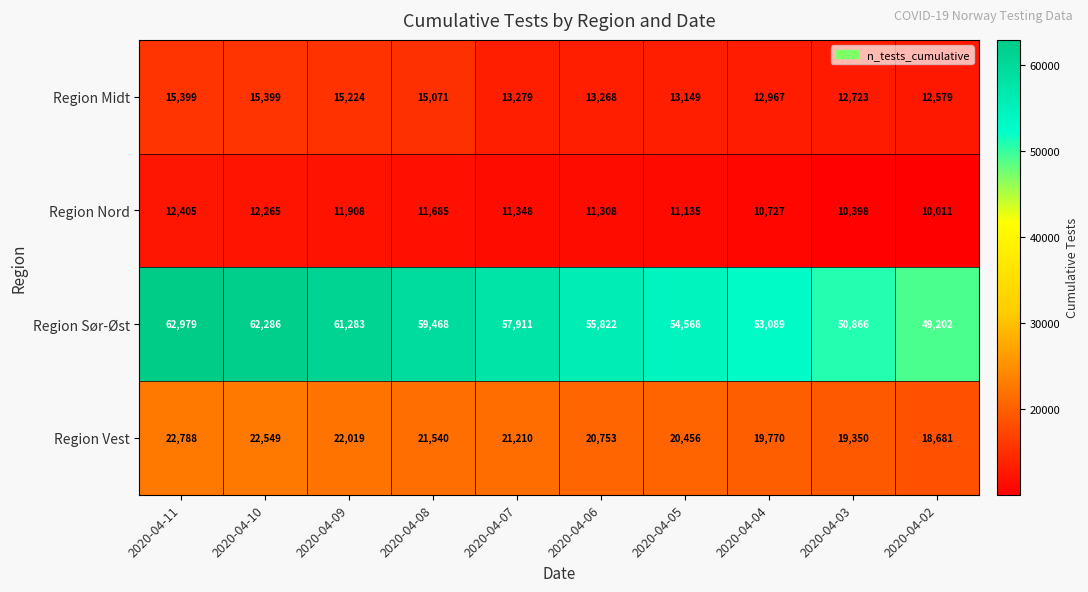

Which series has the largest total across all categories?

Region Sør-Øst